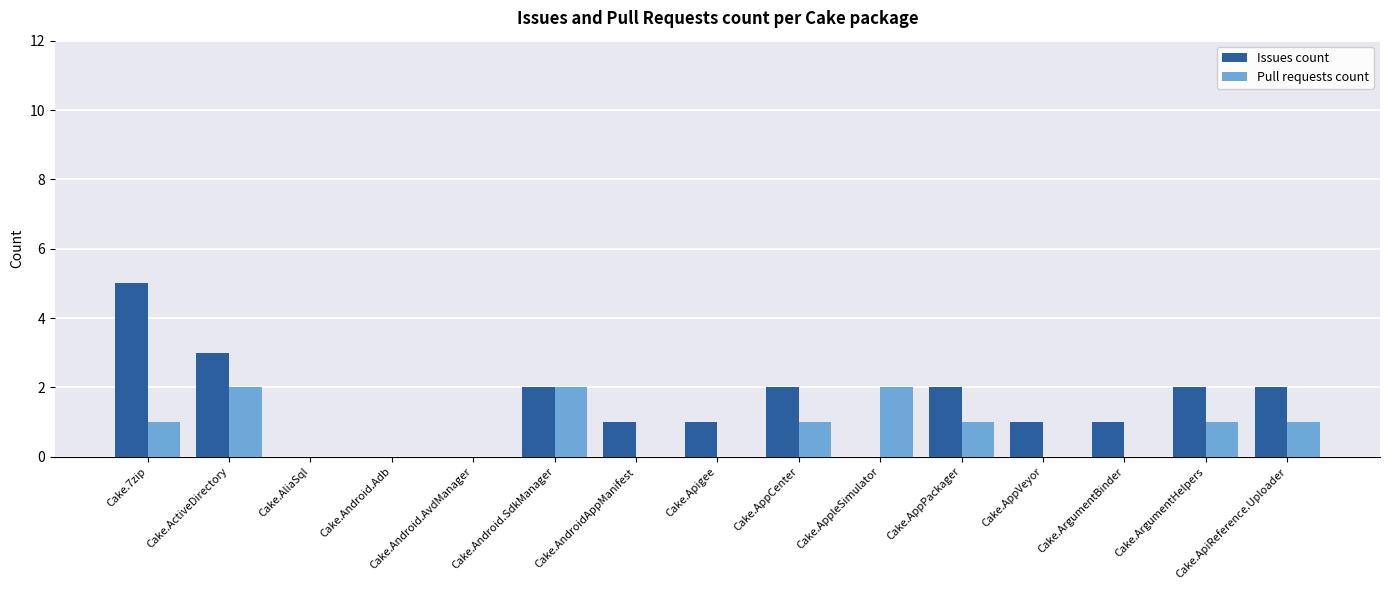

Which category has the highest value in the Issues count series?

Cake.7zip